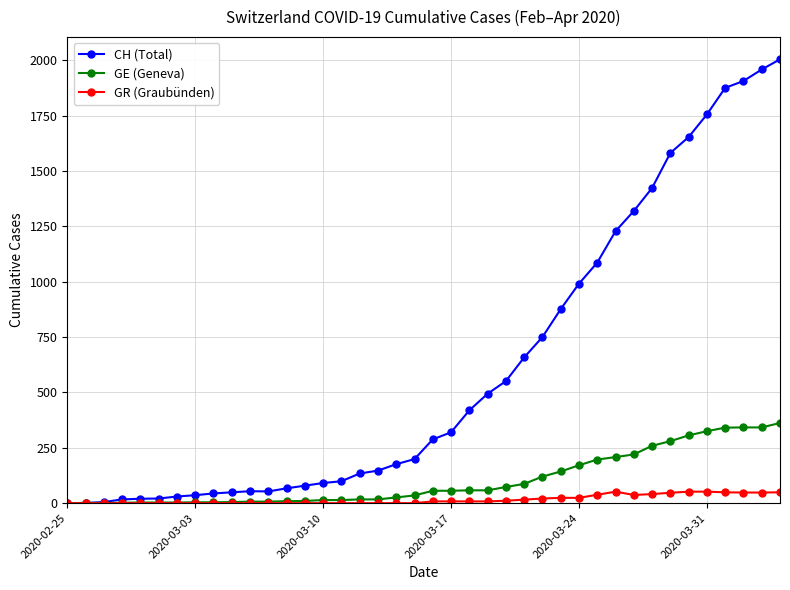

Which series has the largest range (max minus min)?

CH (Total)